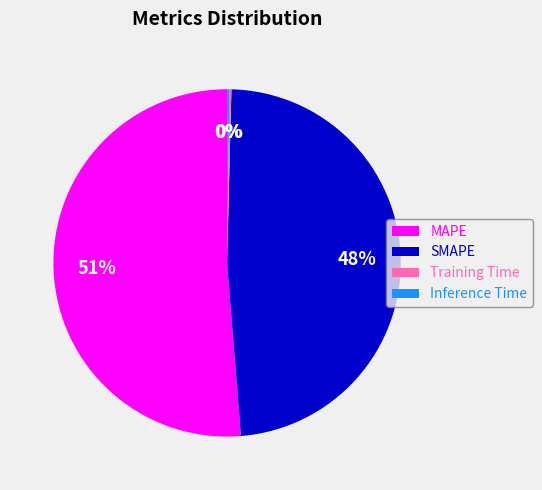

To the nearest percent, what portion does SMAPE represent?

48%